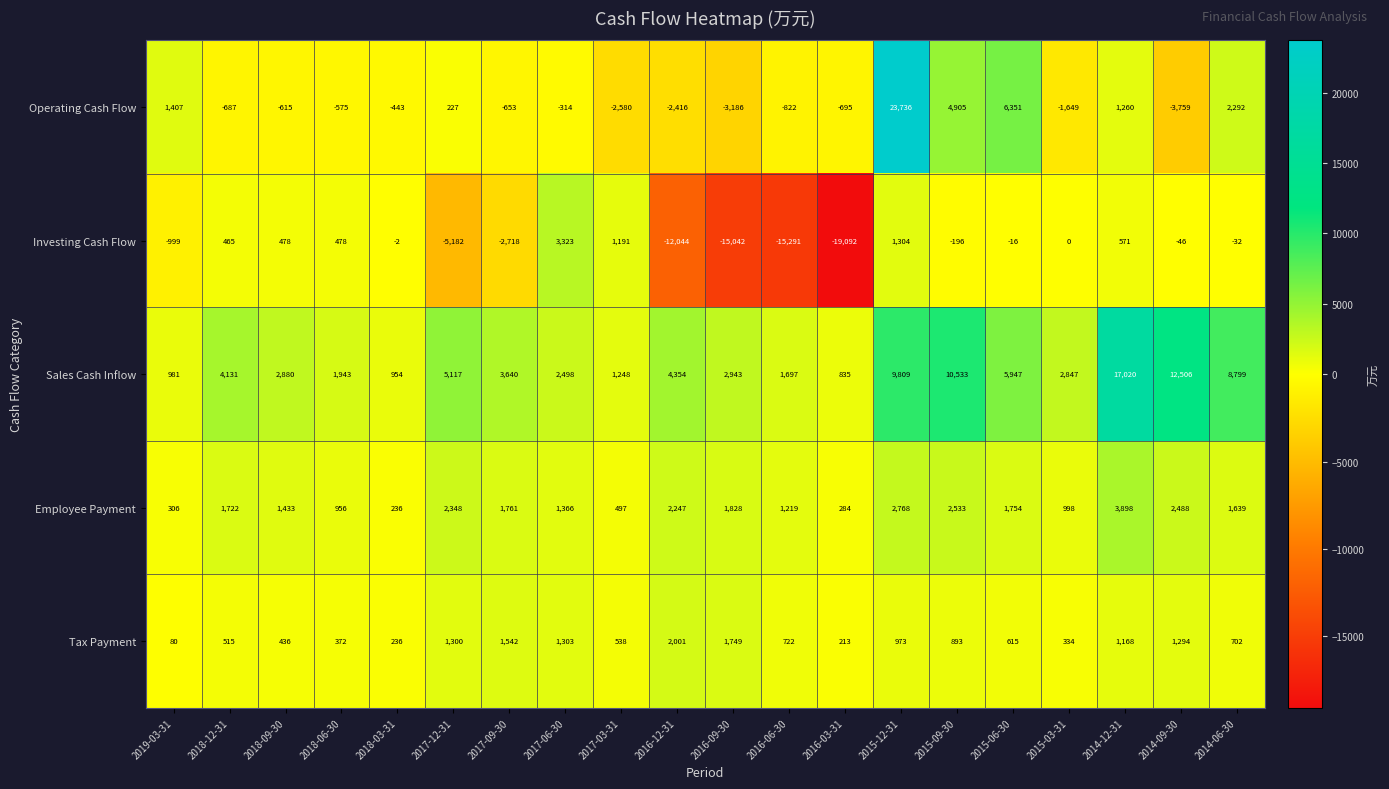

What is the minimum value shown in the chart?

-19092